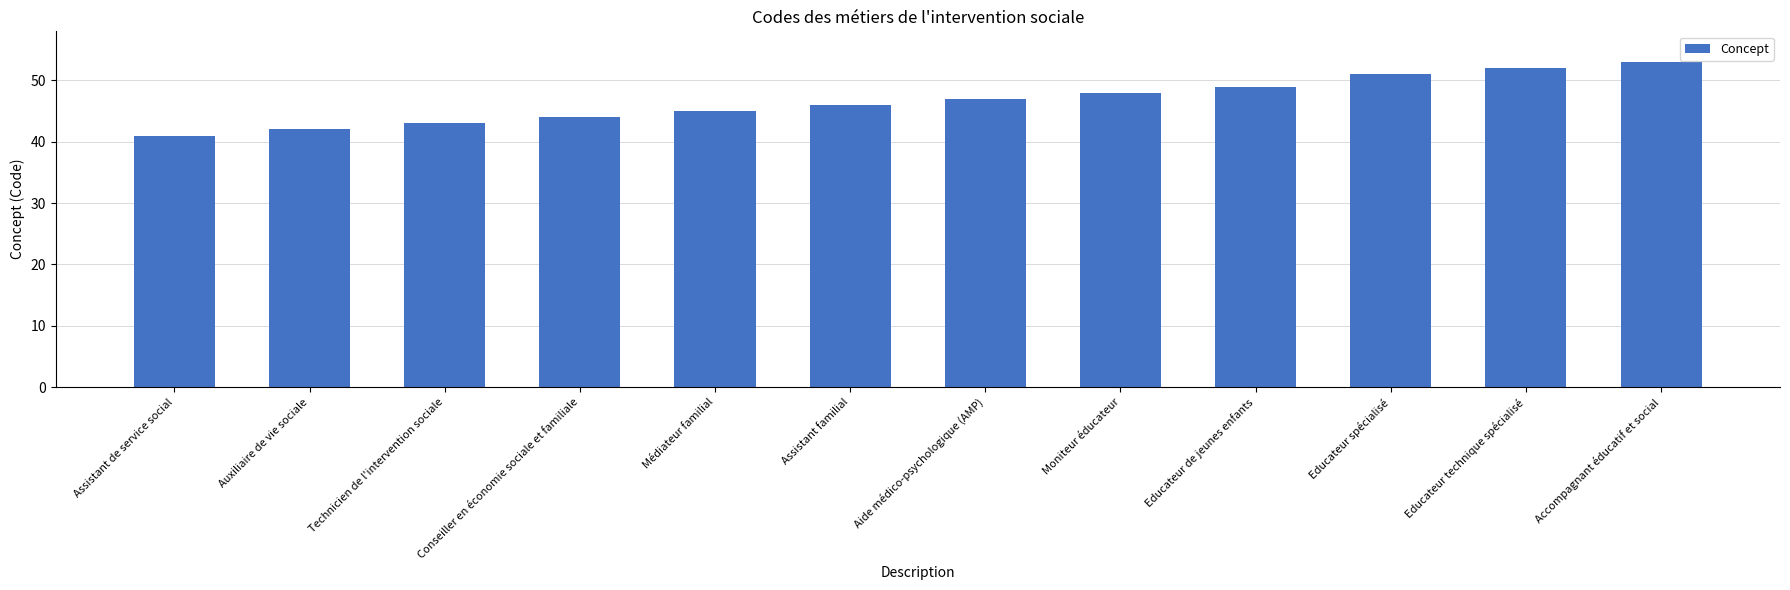

List the labels in order of value, smallest first.

Assistant de service social, Auxiliaire de vie sociale, Technicien de l'intervention sociale, Conseiller en économie sociale et familiale, Médiateur familial, Assistant familial, Aide médico-psychologique (AMP), Moniteur éducateur, Educateur de jeunes enfants, Educateur spécialisé, Educateur technique spécialisé, Accompagnant éducatif et social